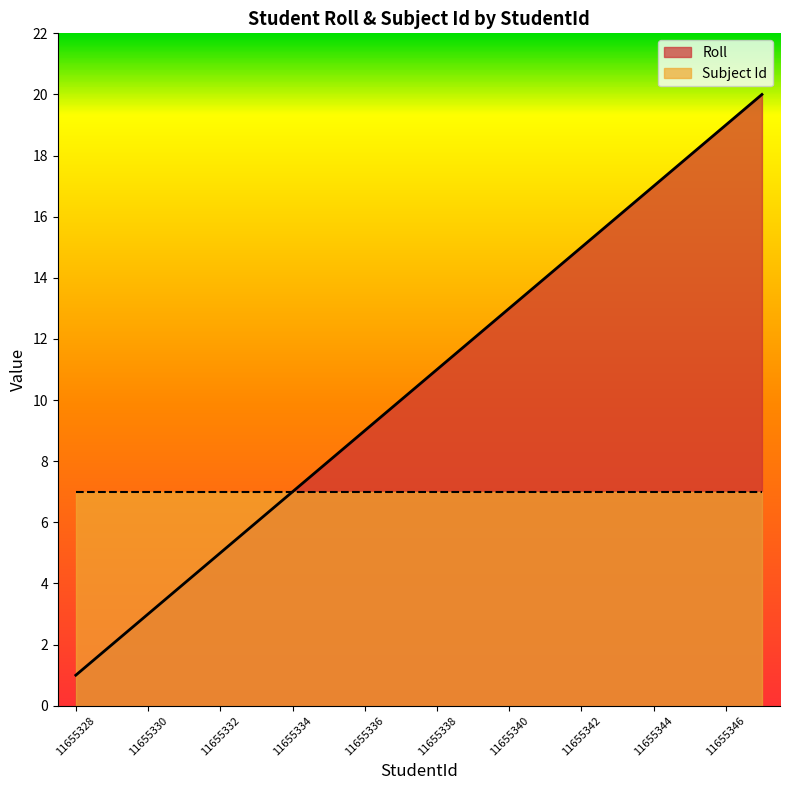

What is the value of the 5th point from the left?

5